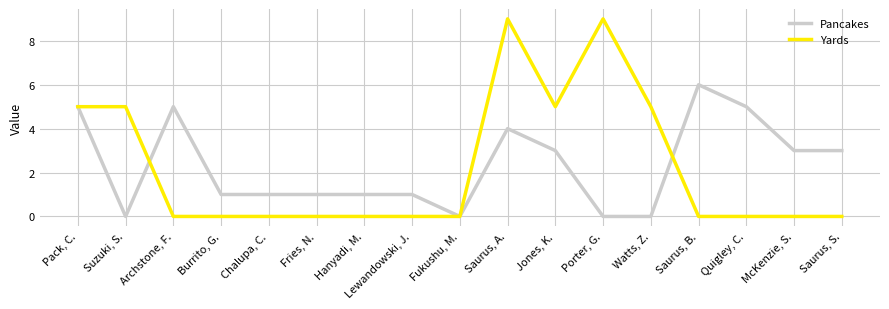

Is it true that Pancakes equals 3 at McKenzie, S.?

True